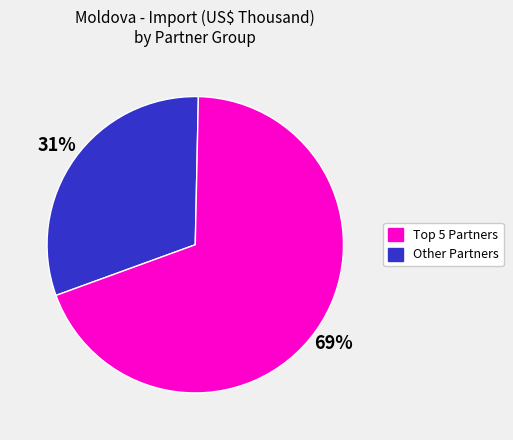

To the nearest percent, what is the average slice percentage?

50%